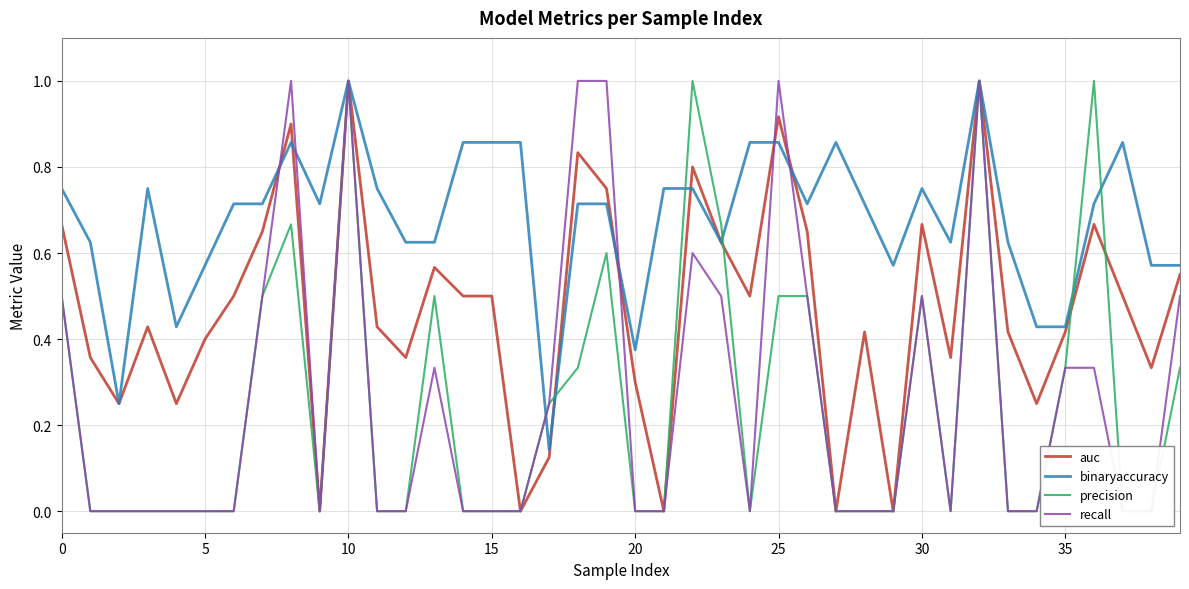

Does the chart have visible grid lines?

Yes